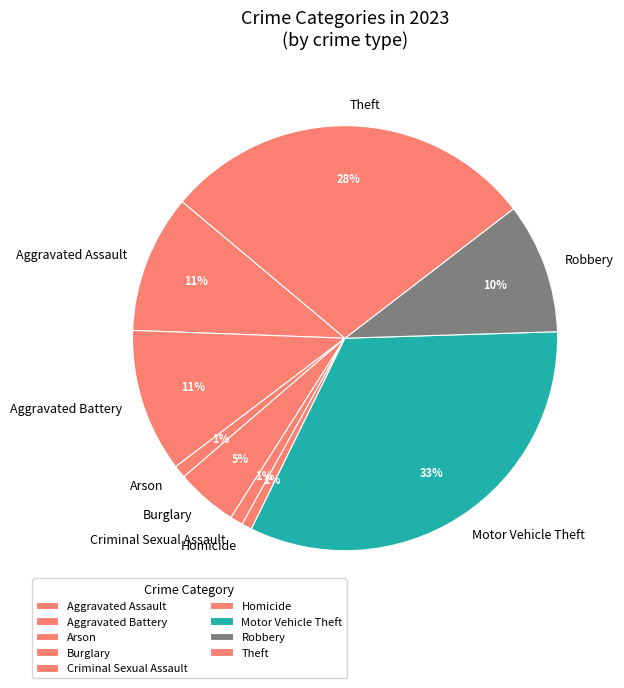

What percentage is the Aggravated Battery slice, to the nearest percent?

11%